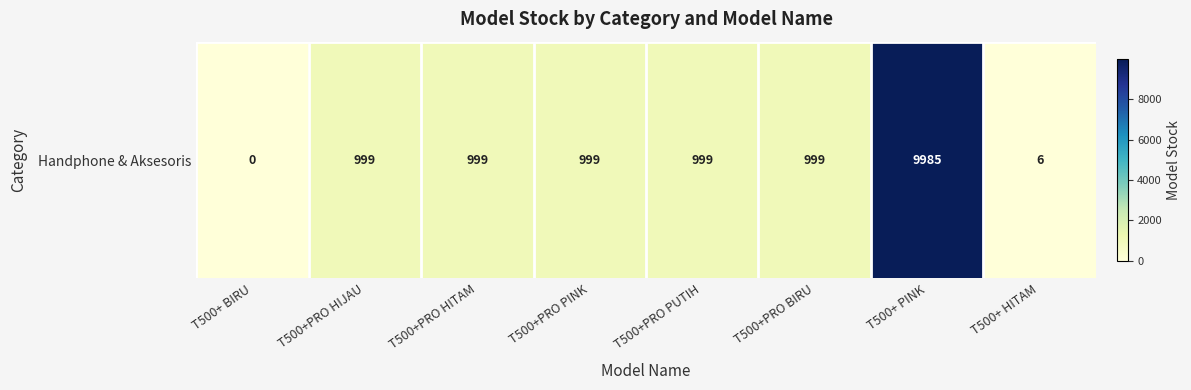

Reading left to right, list all the values displayed in this chart.

T500+ BIRU=0	T500+PRO HIJAU=999	T500+PRO HITAM=999	T500+PRO PINK=999	T500+PRO PUTIH=999	T500+PRO BIRU=999	T500+ PINK=9985	T500+ HITAM=6